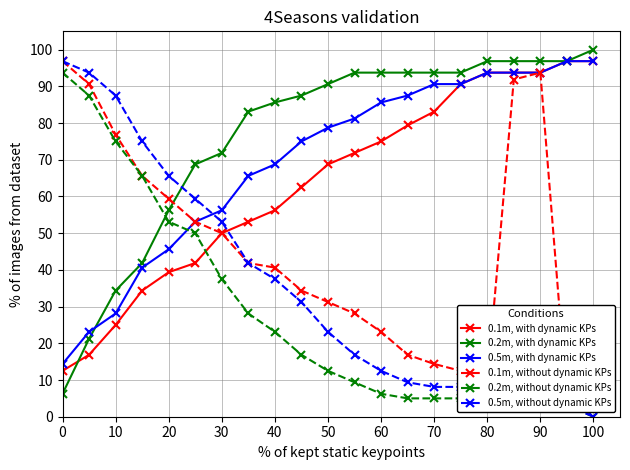

The value of 0.2m, with dynamic KPs at 70 is 93.8. True or false?

True